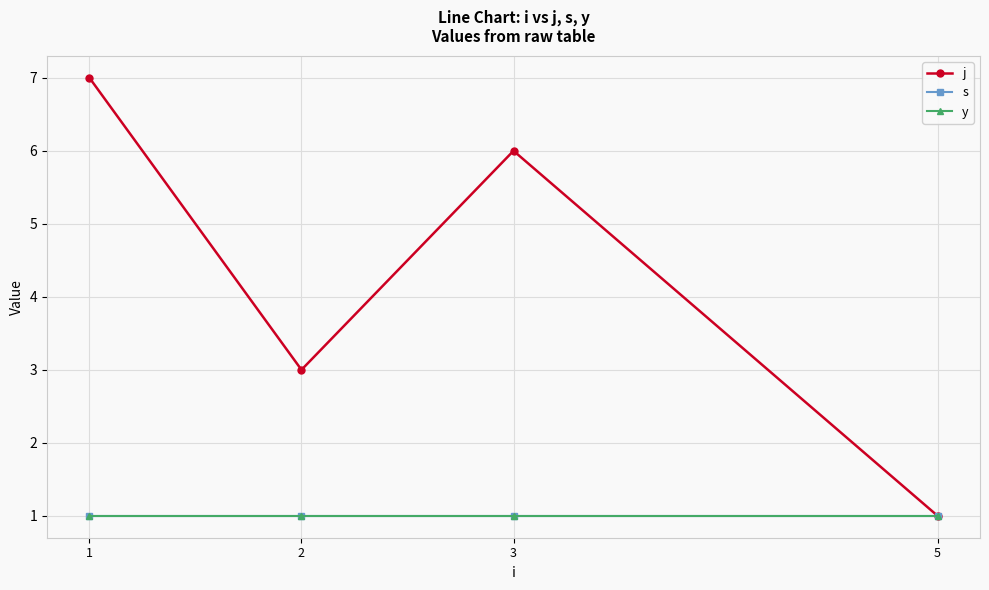

The y series shows 1 at 5. True or false?

True